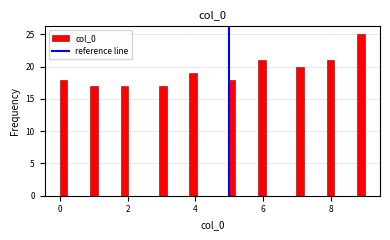

Read against the x-axis, roughly where is the centre of the tallest bar?

8.8